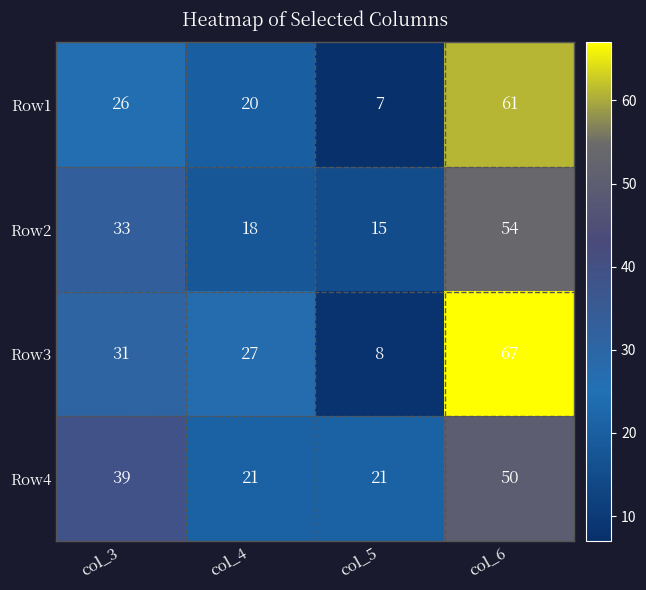

What is the spread (max minus min) of values at col_6?

17